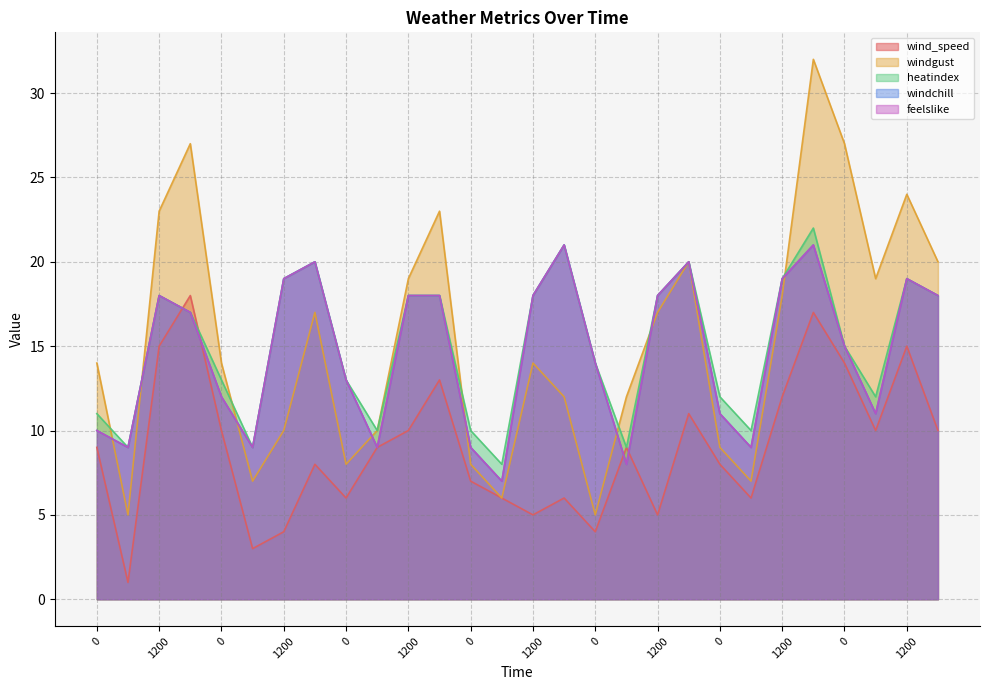

Which series changed the most between 1200 and 1200?

windgust